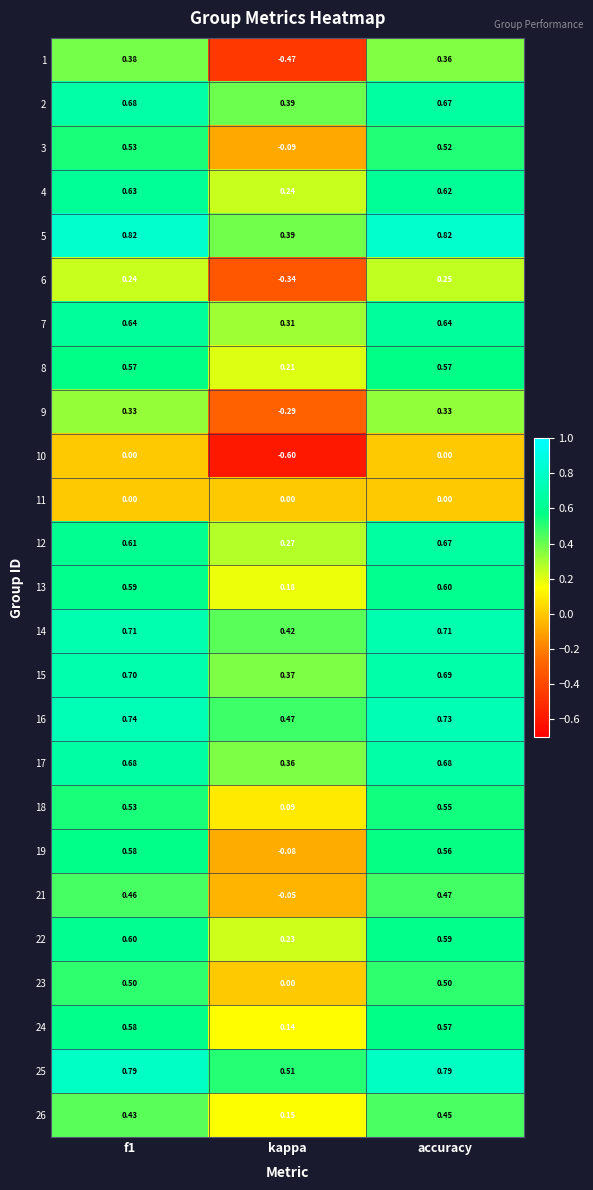

At which category is the sum across all series the highest?

accuracy